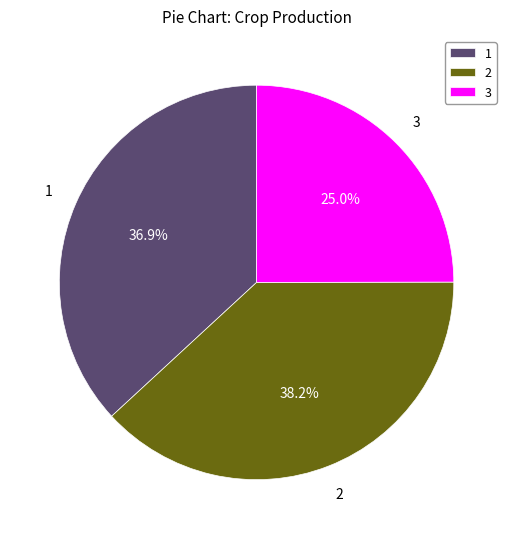

What is the ratio of the value at 1 to the value at 3?

1.5